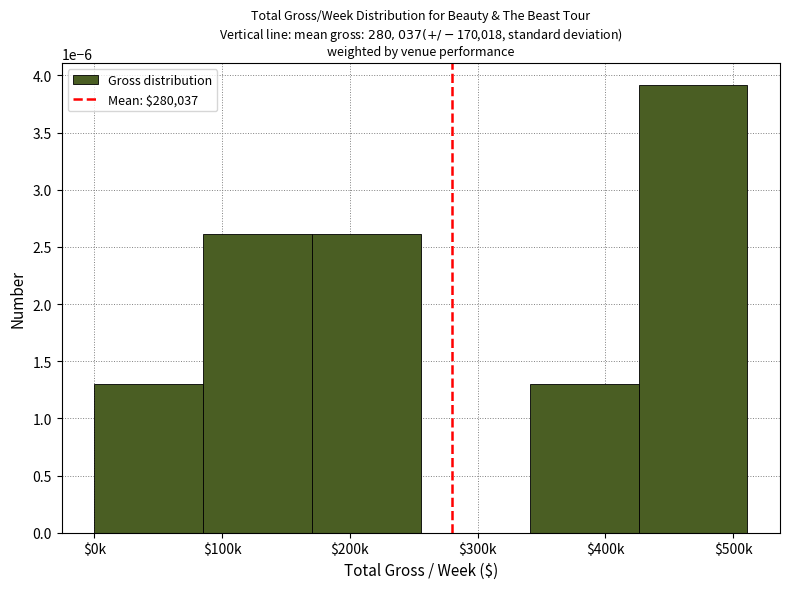

Which category has the highest value across all series?

$500k